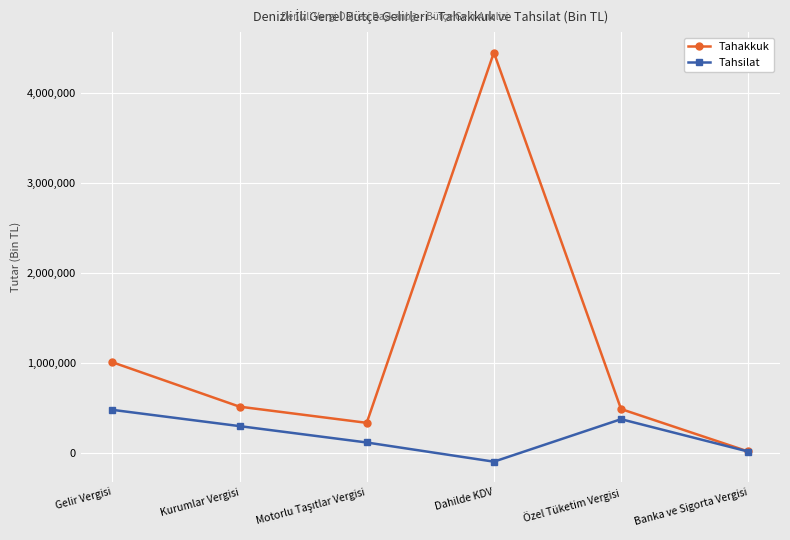

In Tahsilat, how many points are lower than both neighbors (excluding endpoints)?

1